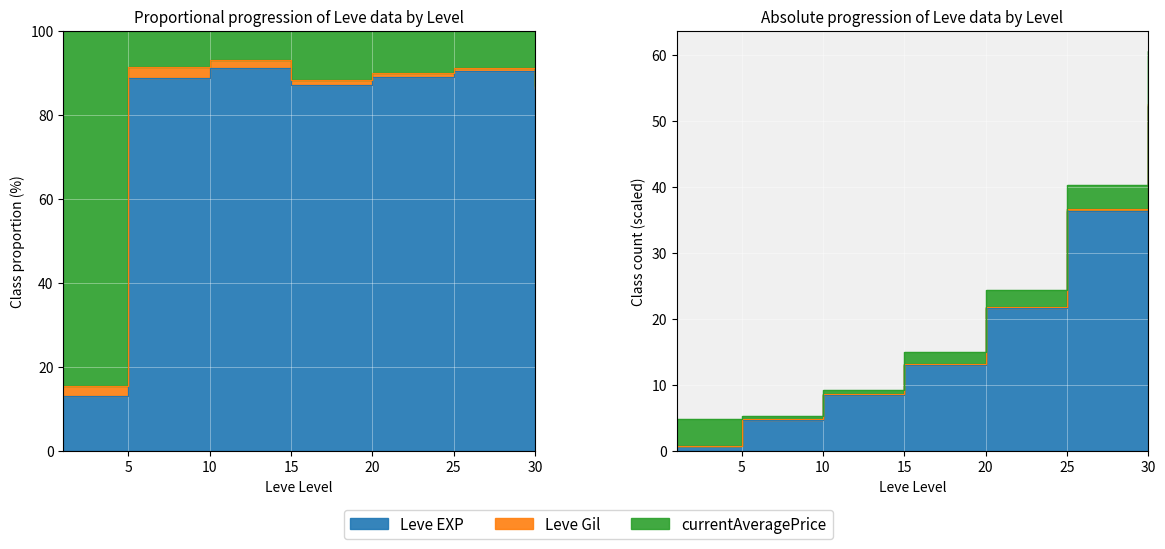

True or false: Leve Gil and Leve EXP intersect in this chart.

False